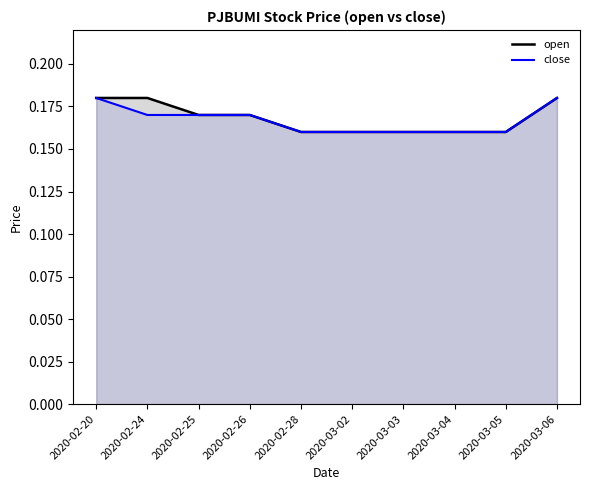

What is the label of the 1st point from the right?

2020-03-06